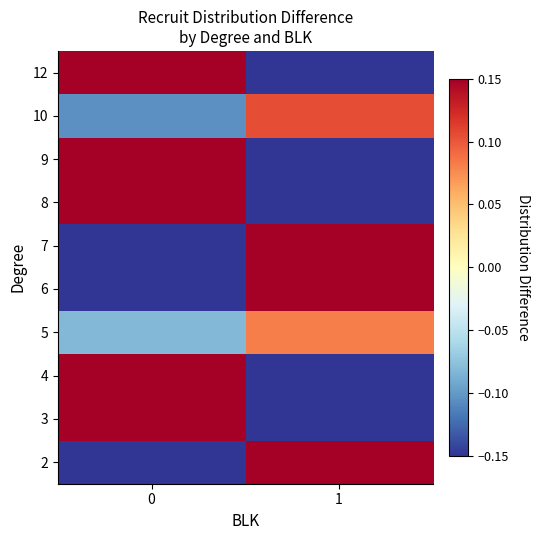

At how many categories does at least one series exceed 0?

2